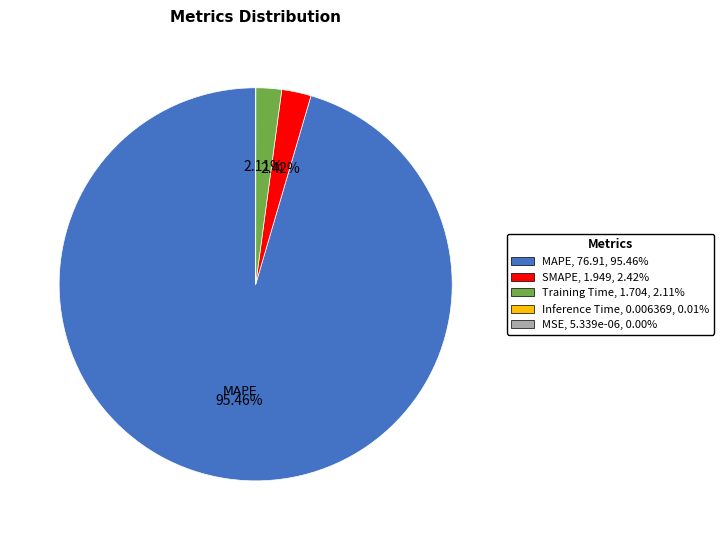

To the nearest percent, what is the difference between the largest and smallest slice percentages?

95%